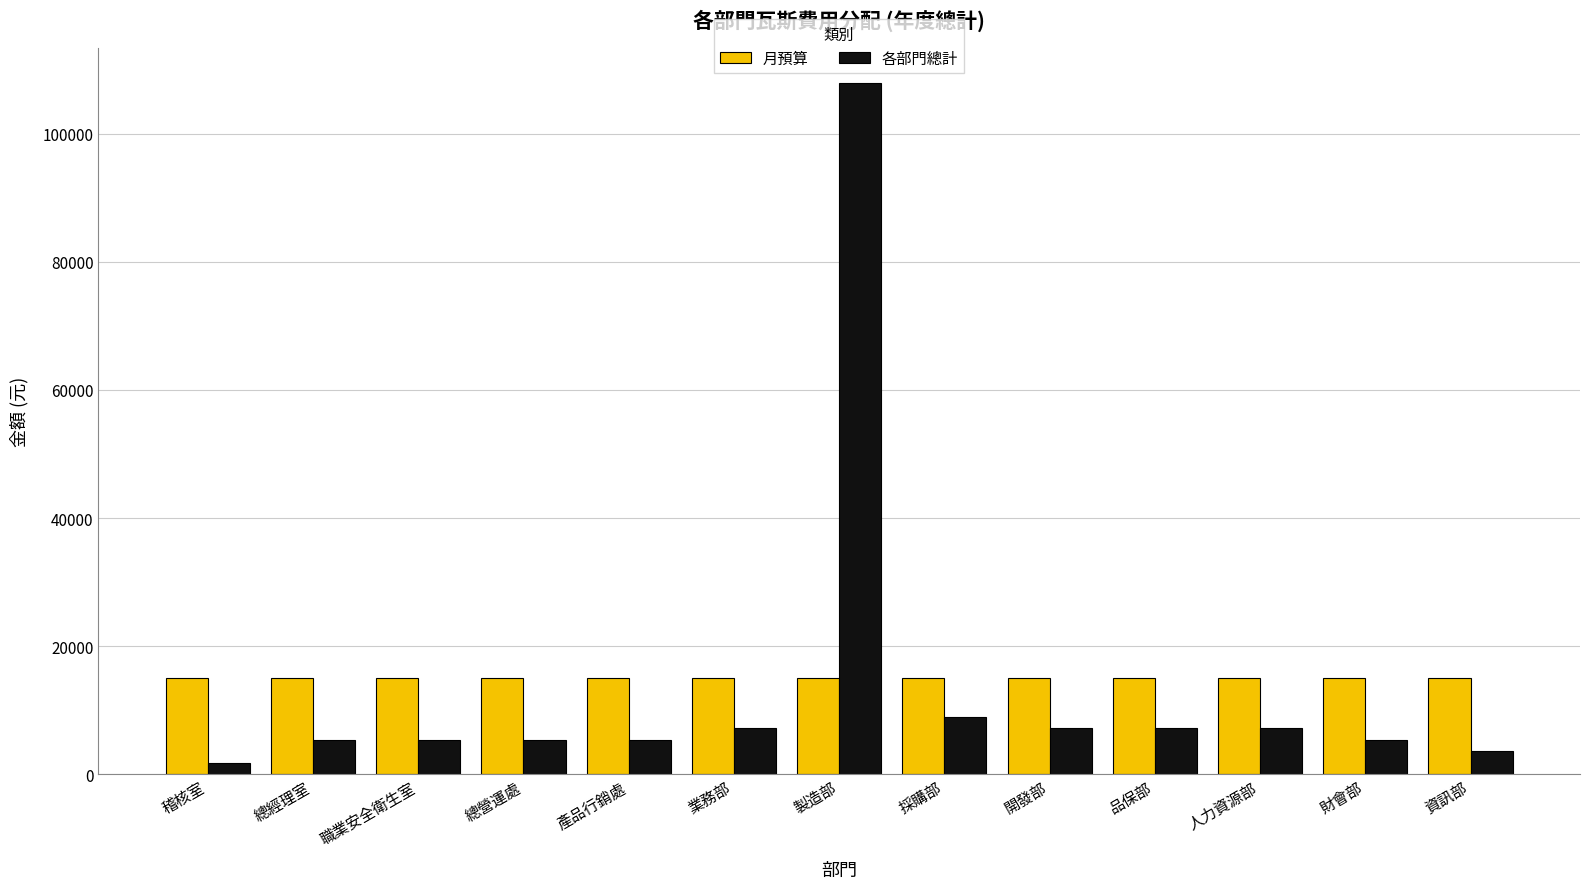

What are all the series names shown in the legend?

月預算, 各部門總計